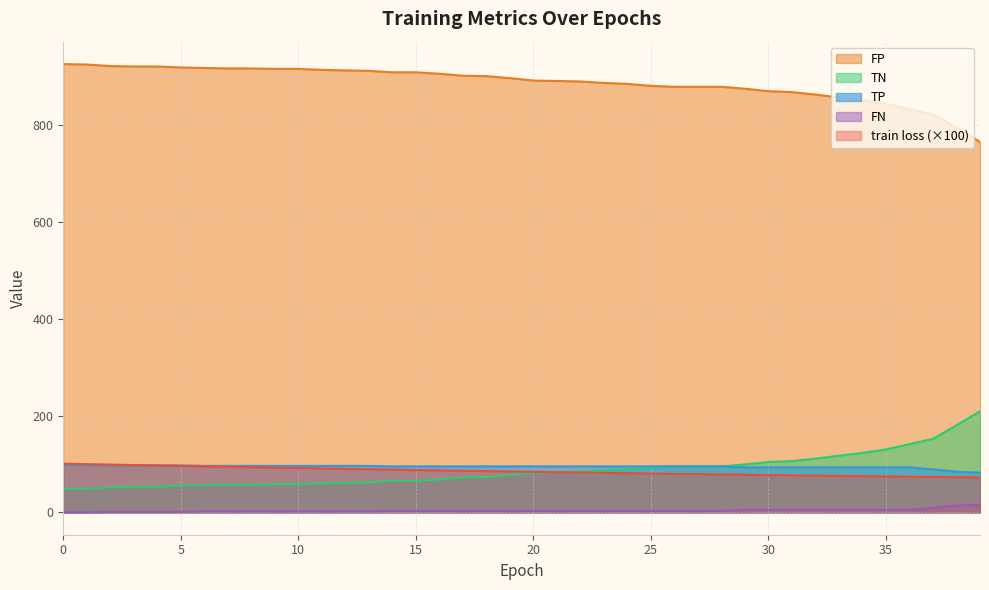

Reading left to right, what are all the values shown in this chart?

train loss: 0=100.6	1=99.6	2=98.7	3=97.8	4=96.8	5=95.9	6=95.0	7=94.1	8=93.3	9=92.4	10=91.6	11=90.7	12=89.9	13=89.1	14=88.3	15=87.5	16=86.7	17=85.9	18=85.2	19=84.4	20=83.7	21=83.0	22=82.3	23=81.6	24=80.9	25=80.2	26=79.6	27=78.9	28=78.3	29=77.7	30=77.1	31=76.5	32=75.9	33=75.3	34=74.7	35=74.2	36=73.6	37=73.1	38=72.6	39=72.1
TN: 0=927.0	1=926.0	2=923.0	3=922.0	4=922.0	5=920.0	6=919.0	7=918.0	8=918.0	9=917.0	10=917.0	11=915.0	12=914.0	13=913.0	14=910.0	15=910.0	16=907.0	17=903.0	18=902.0	19=898.0	20=893.0	21=892.0	22=891.0	23=888.0	24=886.0	25=882.0	26=880.0	27=880.0	28=880.0	29=876.0	30=871.0	31=869.0	32=864.0	33=858.0	34=852.0	35=845.0	36=834.0	37=823.0	38=795.0	39=766.0
FP: 0=48.0	1=49.0	2=52.0	3=53.0	4=53.0	5=55.0	6=56.0	7=57.0	8=57.0	9=58.0	10=58.0	11=60.0	12=61.0	13=62.0	14=65.0	15=65.0	16=68.0	17=72.0	18=73.0	19=77.0	20=82.0	21=83.0	22=84.0	23=87.0	24=89.0	25=93.0	26=95.0	27=95.0	28=95.0	29=99.0	30=104.0	31=106.0	32=111.0	33=117.0	34=123.0	35=130.0	36=141.0	37=152.0	38=180.0	39=209.0
TP: 0=98.0	1=98.0	2=97.0	3=97.0	4=97.0	5=97.0	6=96.0	7=96.0	8=96.0	9=96.0	10=96.0	11=96.0	12=96.0	13=96.0	14=95.0	15=95.0	16=95.0	17=95.0	18=95.0	19=95.0	20=95.0	21=95.0	22=95.0	23=95.0	24=95.0	25=95.0	26=95.0	27=95.0	28=95.0	29=93.0	30=93.0	31=93.0	32=93.0	33=93.0	34=93.0	35=93.0	36=93.0	37=89.0	38=84.0	39=82.0
FN: 0=0.0	1=0.0	2=1.0	3=1.0	4=1.0	5=1.0	6=2.0	7=2.0	8=2.0	9=2.0	10=2.0	11=2.0	12=2.0	13=2.0	14=3.0	15=3.0	16=3.0	17=3.0	18=3.0	19=3.0	20=3.0	21=3.0	22=3.0	23=3.0	24=3.0	25=3.0	26=3.0	27=3.0	28=3.0	29=5.0	30=5.0	31=5.0	32=5.0	33=5.0	34=5.0	35=5.0	36=5.0	37=9.0	38=14.0	39=16.0